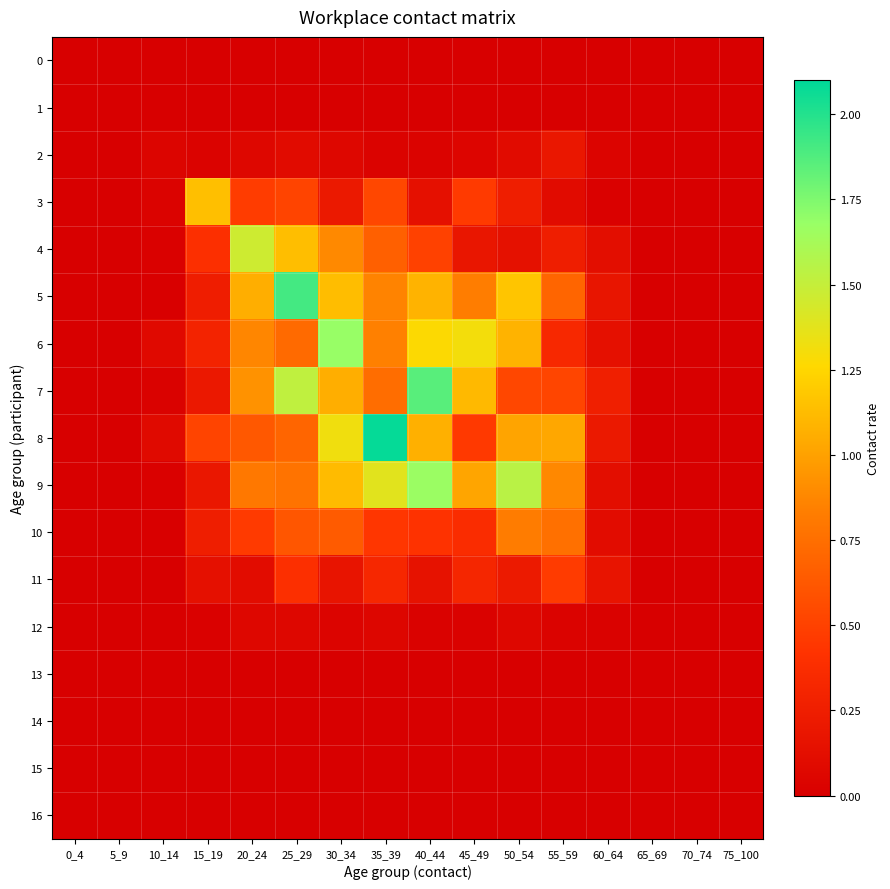

Reading right to left, what are all the values shown in this chart?

0: 75_100=0.0	70_74=0.0	65_69=0.0	60_64=0.0	55_59=0.0	50_54=0.0	45_49=0.0	40_44=0.0	35_39=0.0	30_34=0.0	25_29=0.0	20_24=0.0	15_19=0.0	10_14=0.0	5_9=0.0	0_4=0.0
1: 75_100=0.0	70_74=0.0	65_69=0.0	60_64=0.0	55_59=0.0	50_54=0.0	45_49=0.0	40_44=0.0	35_39=0.0	30_34=0.0	25_29=0.0	20_24=0.0	15_19=0.0	10_14=0.0	5_9=0.0	0_4=0.0
2: 75_100=0.0	70_74=0.0	65_69=0.0	60_64=0.0	55_59=0.2	50_54=0.1	45_49=0.1	40_44=0.0	35_39=0.0	30_34=0.1	25_29=0.1	20_24=0.1	15_19=0.0	10_14=0.0	5_9=0.0	0_4=0.0
3: 75_100=0.0	70_74=0.0	65_69=0.0	60_64=0.0	55_59=0.1	50_54=0.3	45_49=0.5	40_44=0.1	35_39=0.5	30_34=0.2	25_29=0.5	20_24=0.5	15_19=1.1	10_14=0.0	5_9=0.0	0_4=0.0
4: 75_100=0.0	70_74=0.0	65_69=0.0	60_64=0.1	55_59=0.3	50_54=0.1	45_49=0.2	40_44=0.5	35_39=0.7	30_34=0.9	25_29=1.1	20_24=1.5	15_19=0.4	10_14=0.0	5_9=0.0	0_4=0.0
5: 75_100=0.0	70_74=0.0	65_69=0.0	60_64=0.2	55_59=0.7	50_54=1.2	45_49=0.8	40_44=1.1	35_39=0.9	30_34=1.1	25_29=1.9	20_24=1.1	15_19=0.2	10_14=0.0	5_9=0.0	0_4=0.0
6: 75_100=0.0	70_74=0.0	65_69=0.0	60_64=0.1	55_59=0.3	50_54=1.1	45_49=1.3	40_44=1.3	35_39=0.8	30_34=1.7	25_29=0.7	20_24=0.9	15_19=0.3	10_14=0.1	5_9=0.0	0_4=0.0
7: 75_100=0.0	70_74=0.0	65_69=0.0	60_64=0.3	55_59=0.5	50_54=0.5	45_49=1.1	40_44=1.9	35_39=0.7	30_34=1.1	25_29=1.5	20_24=0.9	15_19=0.2	10_14=0.0	5_9=0.0	0_4=0.0
8: 75_100=0.0	70_74=0.0	65_69=0.0	60_64=0.2	55_59=1.0	50_54=1.0	45_49=0.5	40_44=1.1	35_39=2.1	30_34=1.3	25_29=0.7	20_24=0.6	15_19=0.5	10_14=0.1	5_9=0.0	0_4=0.0
9: 75_100=0.0	70_74=0.0	65_69=0.0	60_64=0.1	55_59=0.9	50_54=1.5	45_49=1.0	40_44=1.7	35_39=1.4	30_34=1.1	25_29=0.8	20_24=0.8	15_19=0.2	10_14=0.0	5_9=0.0	0_4=0.0
10: 75_100=0.0	70_74=0.0	65_69=0.0	60_64=0.1	55_59=0.8	50_54=0.8	45_49=0.4	40_44=0.4	35_39=0.4	30_34=0.6	25_29=0.6	20_24=0.5	15_19=0.3	10_14=0.0	5_9=0.0	0_4=0.0
11: 75_100=0.0	70_74=0.0	65_69=0.0	60_64=0.2	55_59=0.5	50_54=0.2	45_49=0.3	40_44=0.2	35_39=0.3	30_34=0.2	25_29=0.4	20_24=0.1	15_19=0.1	10_14=0.0	5_9=0.0	0_4=0.0
12: 75_100=0.0	70_74=0.0	65_69=0.0	60_64=0.0	55_59=0.0	50_54=0.1	45_49=0.0	40_44=0.0	35_39=0.1	30_34=0.0	25_29=0.1	20_24=0.1	15_19=0.0	10_14=0.0	5_9=0.0	0_4=0.0
13: 75_100=0.0	70_74=0.0	65_69=0.0	60_64=0.0	55_59=0.0	50_54=0.0	45_49=0.0	40_44=0.0	35_39=0.0	30_34=0.0	25_29=0.0	20_24=0.0	15_19=0.0	10_14=0.0	5_9=0.0	0_4=0.0
14: 75_100=0.0	70_74=0.0	65_69=0.0	60_64=0.0	55_59=0.0	50_54=0.0	45_49=0.0	40_44=0.0	35_39=0.0	30_34=0.0	25_29=0.0	20_24=0.0	15_19=0.0	10_14=0.0	5_9=0.0	0_4=0.0
15: 75_100=0.0	70_74=0.0	65_69=0.0	60_64=0.0	55_59=0.0	50_54=0.0	45_49=0.0	40_44=0.0	35_39=0.0	30_34=0.0	25_29=0.0	20_24=0.0	15_19=0.0	10_14=0.0	5_9=0.0	0_4=0.0
16: 75_100=0.0	70_74=0.0	65_69=0.0	60_64=0.0	55_59=0.0	50_54=0.0	45_49=0.0	40_44=0.0	35_39=0.0	30_34=0.0	25_29=0.0	20_24=0.0	15_19=0.0	10_14=0.0	5_9=0.0	0_4=0.0